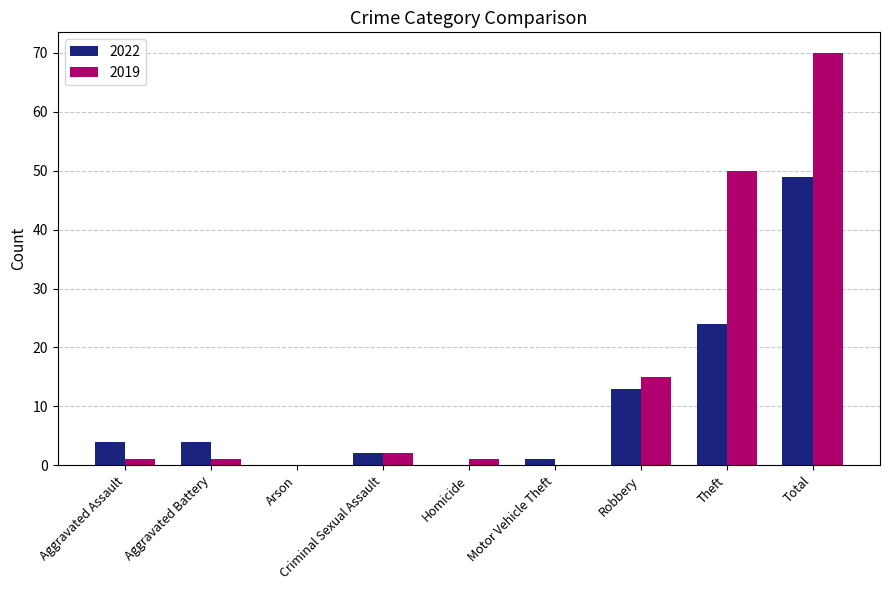

At which category is the sum across all series the highest?

Total